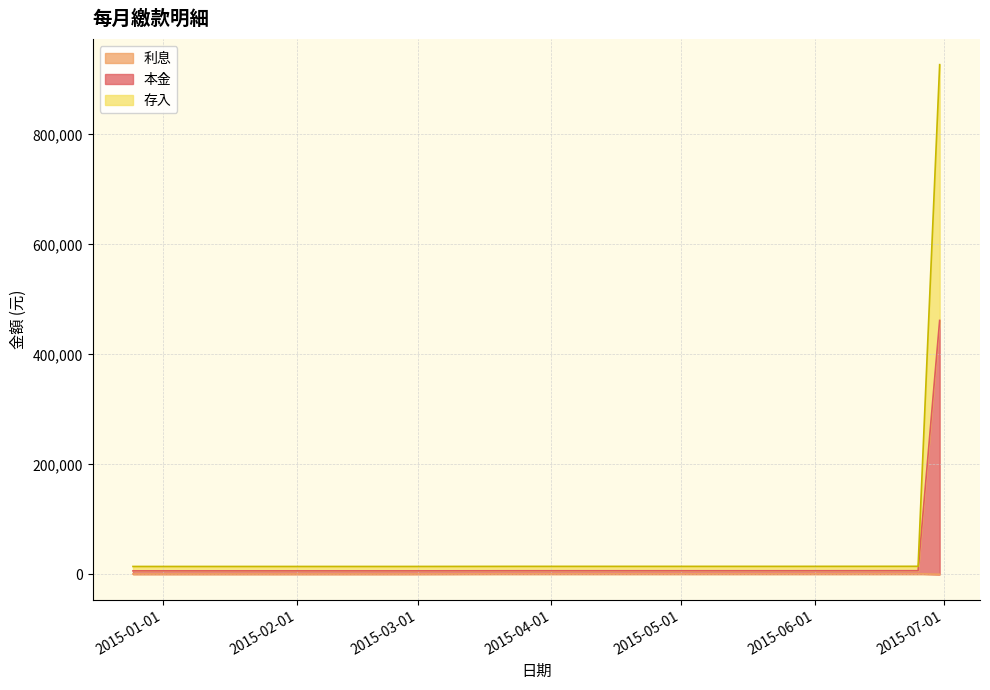

Does the chart display data point markers on the line(s)?

No